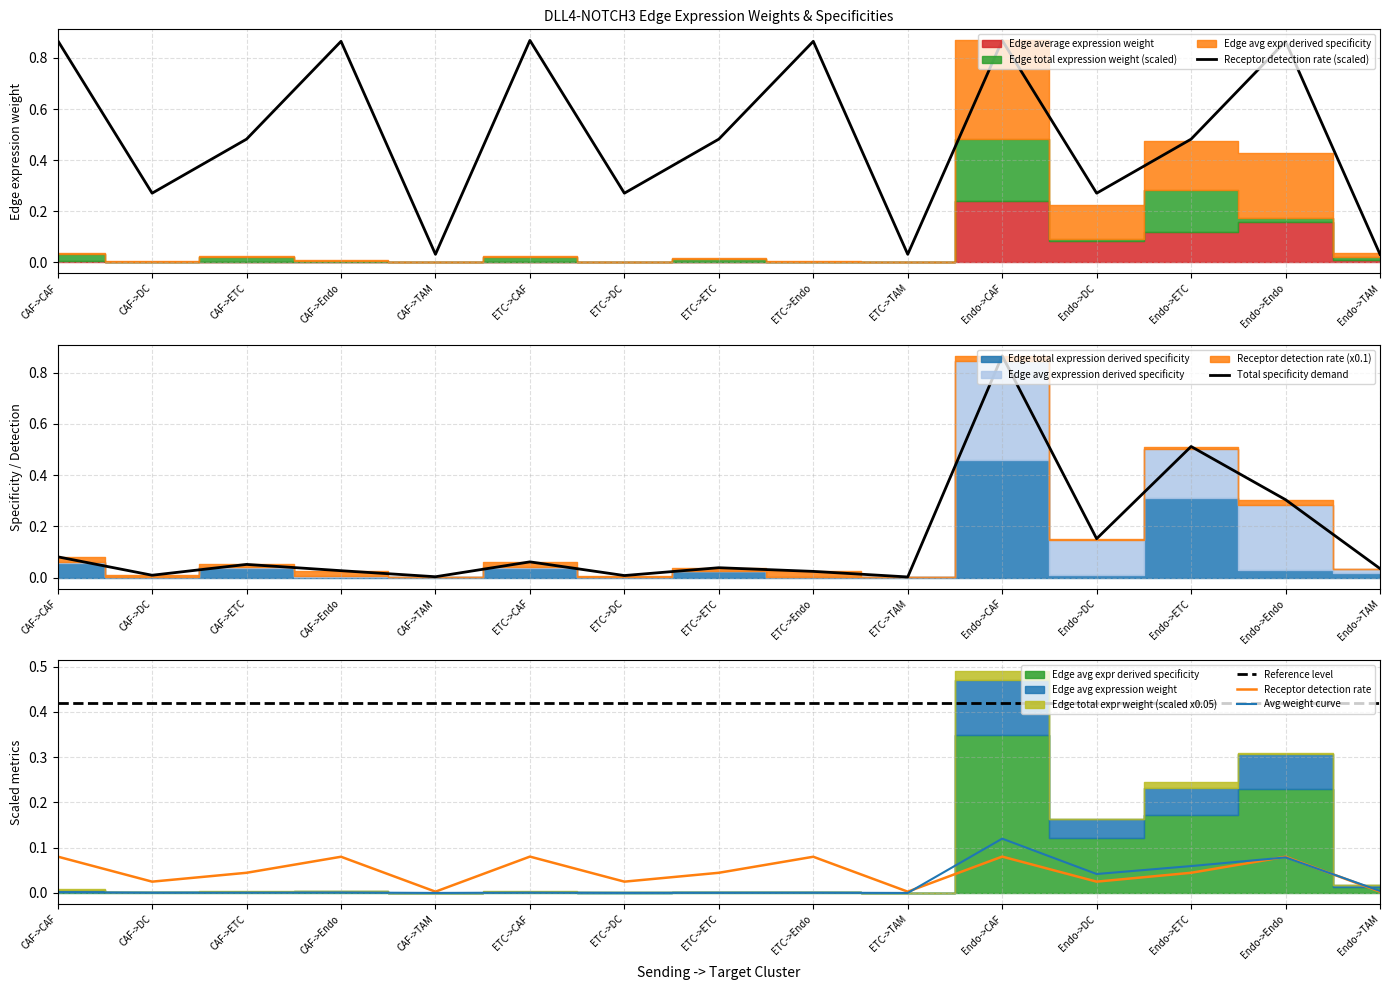

What is the spread (max minus min) of values at Endo->CAF?

0.8